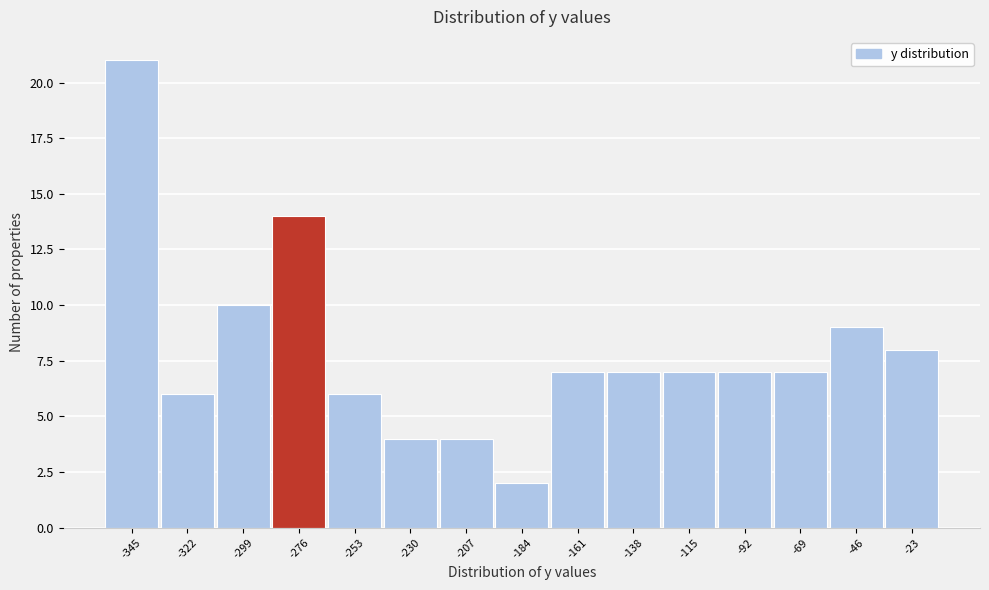

Reading left to right, what are all the values shown in this chart?

21	6	10	14	6	4	4	2	7	7	7	7	7	9	8